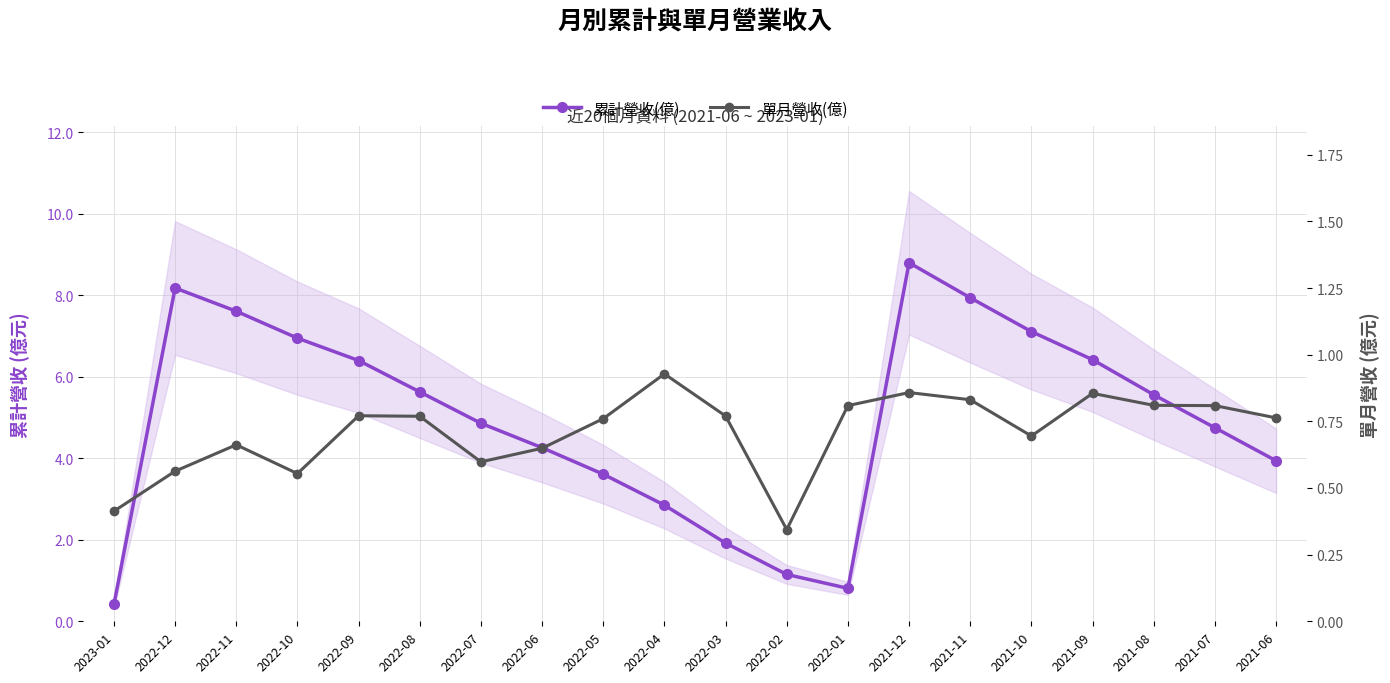

How many values in the 累計營收(億) series are below 5?

10